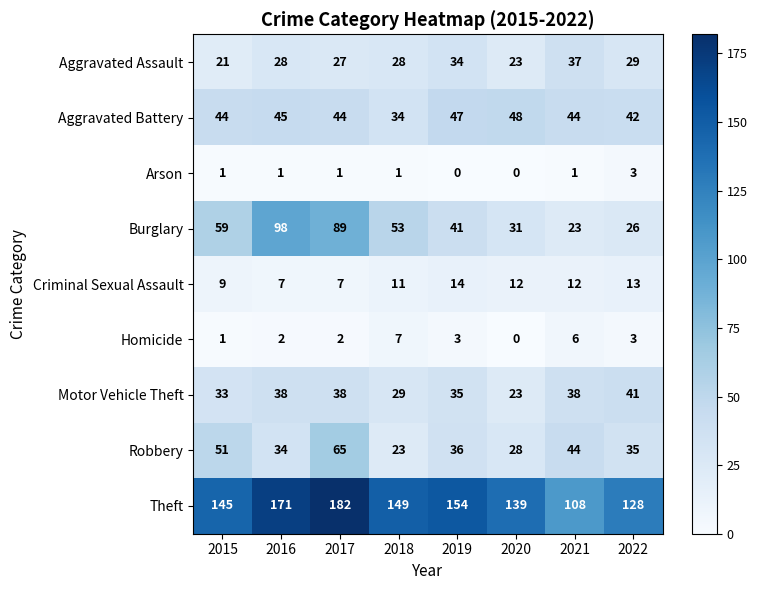

How many series are shown in this chart?

9